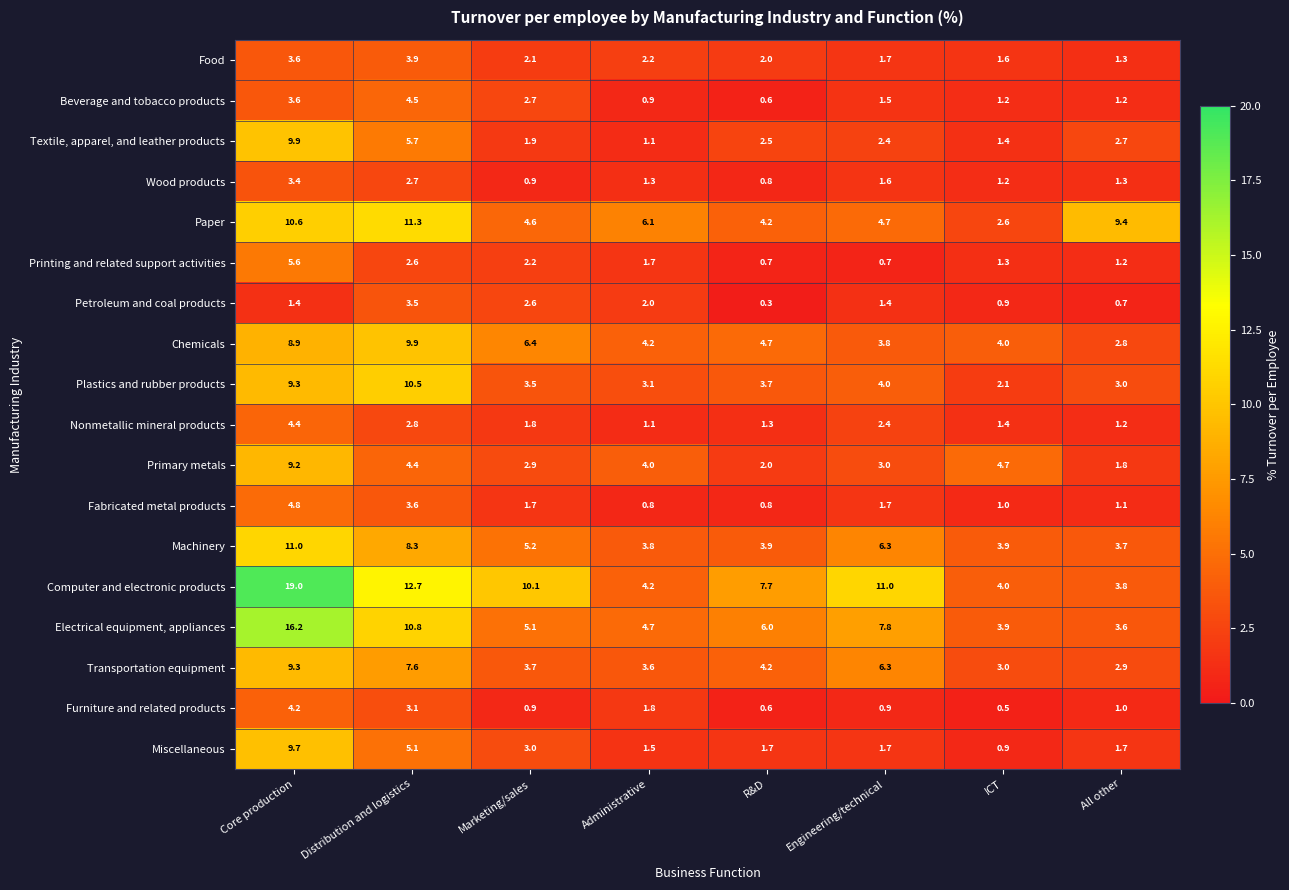

Is it true that Wood products equals 1.2 at ICT?

True